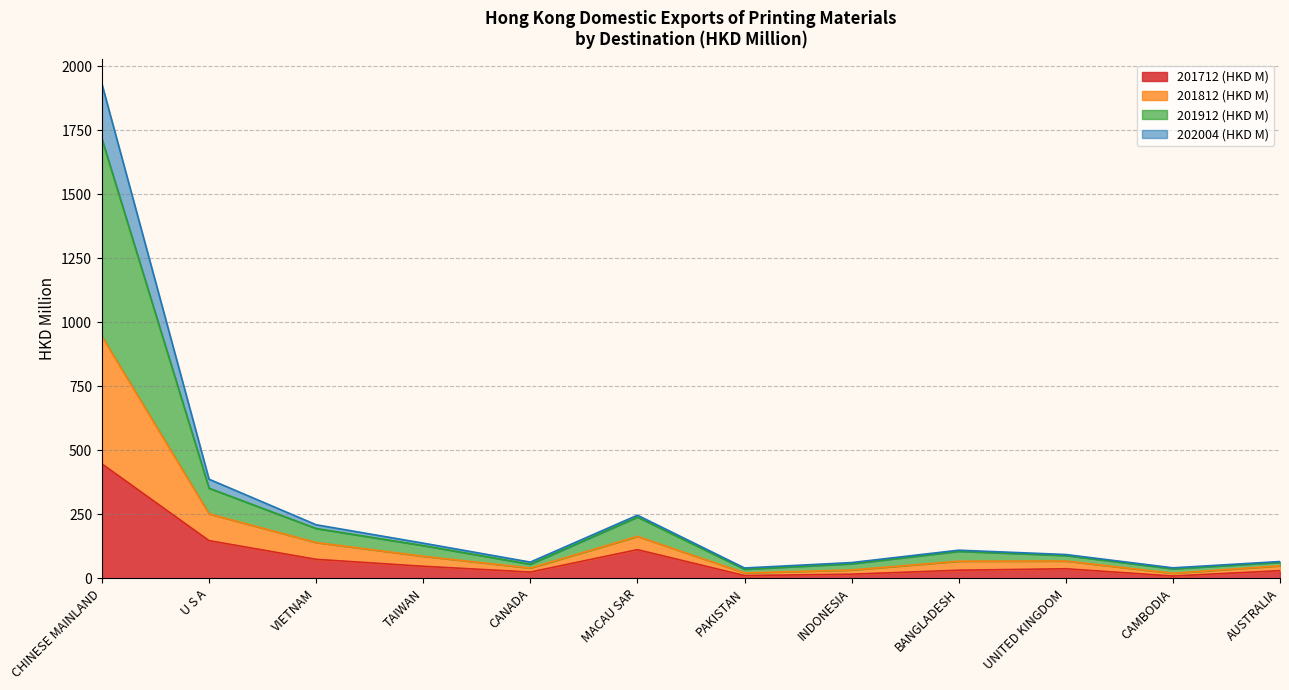

List the labels in order of 201912 (HKD M) value, largest first.

CHINESE MAINLAND, U S A, MACAU SAR, VIETNAM, TAIWAN, BANGLADESH, UNITED KINGDOM, AUSTRALIA, INDONESIA, CANADA, CAMBODIA, PAKISTAN